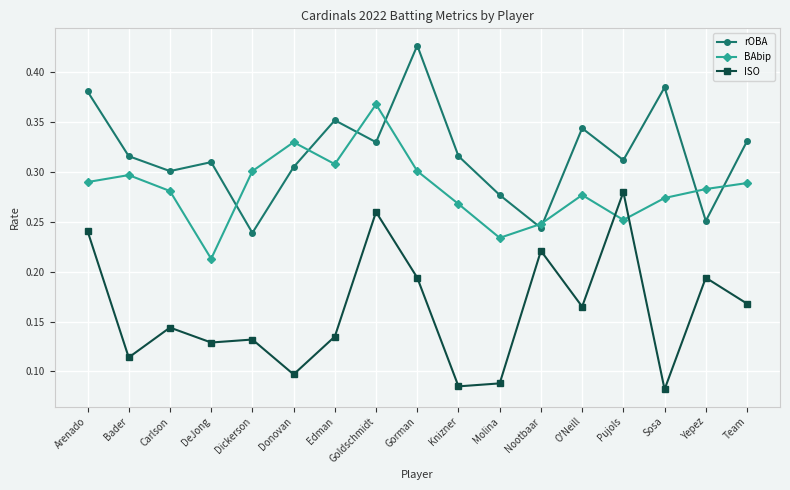

Is the value of ISO at Knizner greater than the value of rOBA at Molina?

No